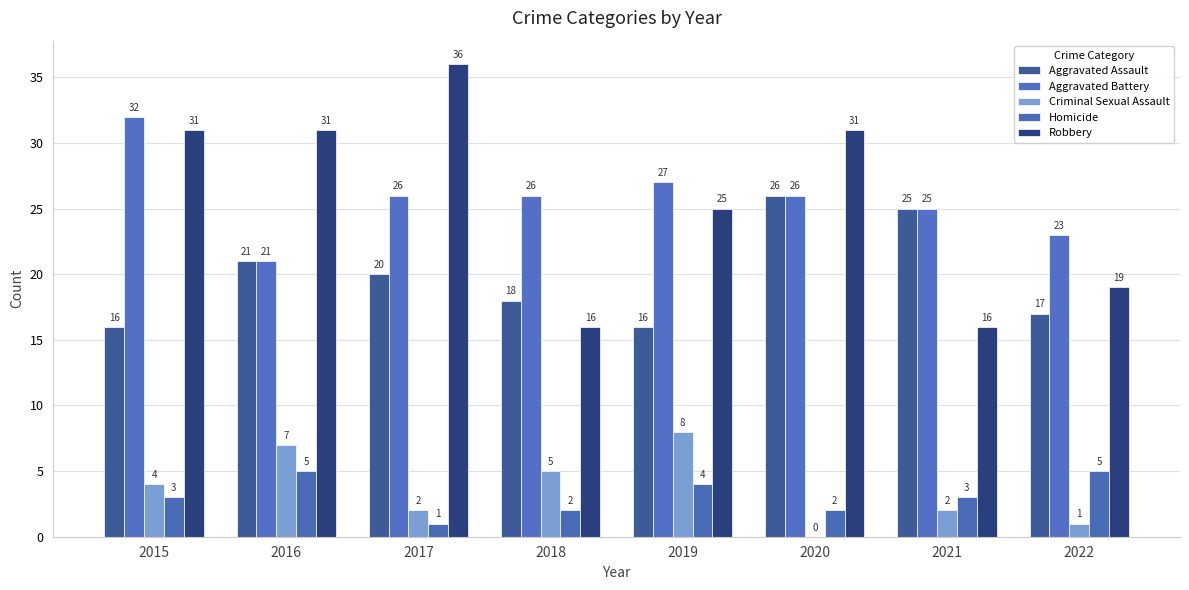

What is the sum of all Aggravated Assault values?

159